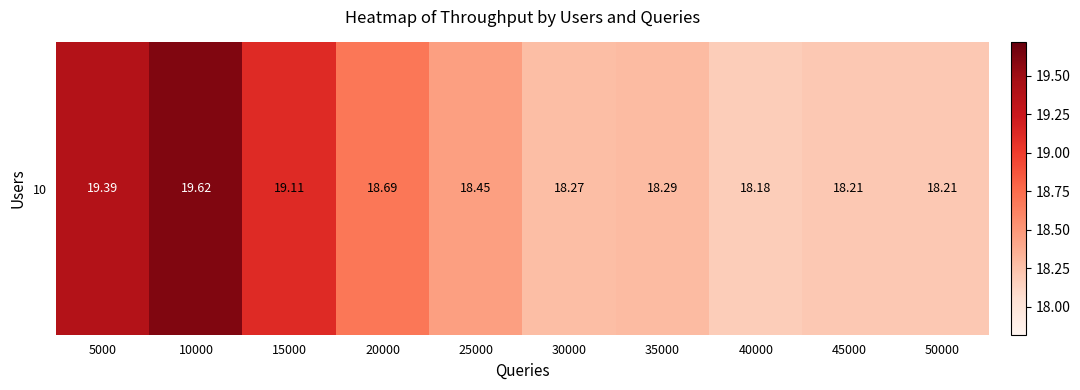

Which has a higher value, 35000 or 50000?

35000